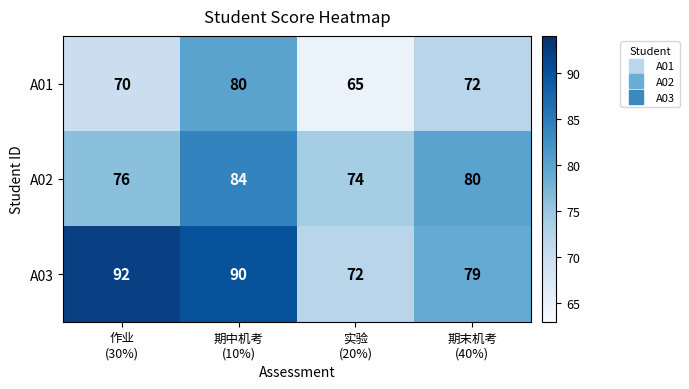

Reading left to right, transcribe all the data shown in this chart.

A01: 70	80	65	72
A02: 76	84	74	80
A03: 92	90	72	79